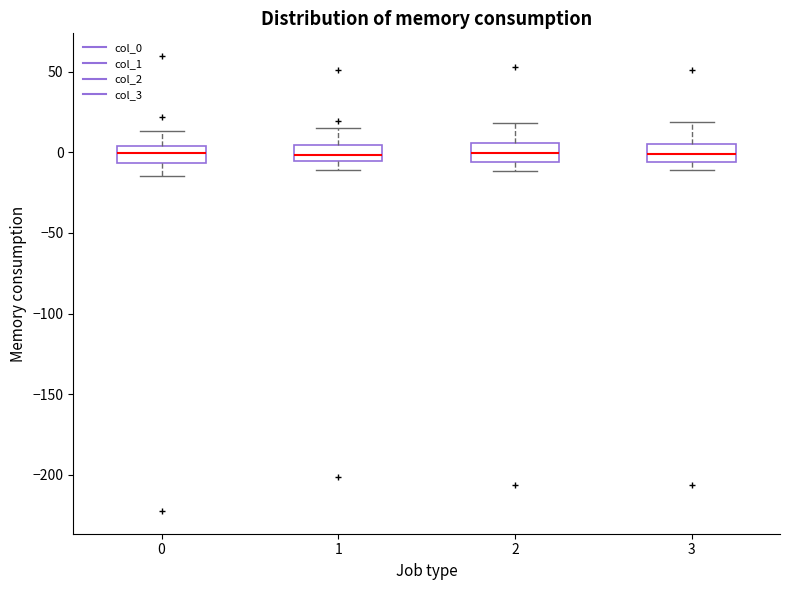

Reading left to right, read every box against the y-axis: the position of its median line, the range the box covers, and the ends of its whiskers. The values are not printed on the chart, so give them approximately, as read against the axis.

0: median 0, box -5 to 5, whiskers -15 to 15
1: median 0, box -5 to 5, whiskers -10 to 15
2: median 0, box -5 to 5, whiskers -10 to 20
3: median 0, box -5 to 5, whiskers -10 to 20